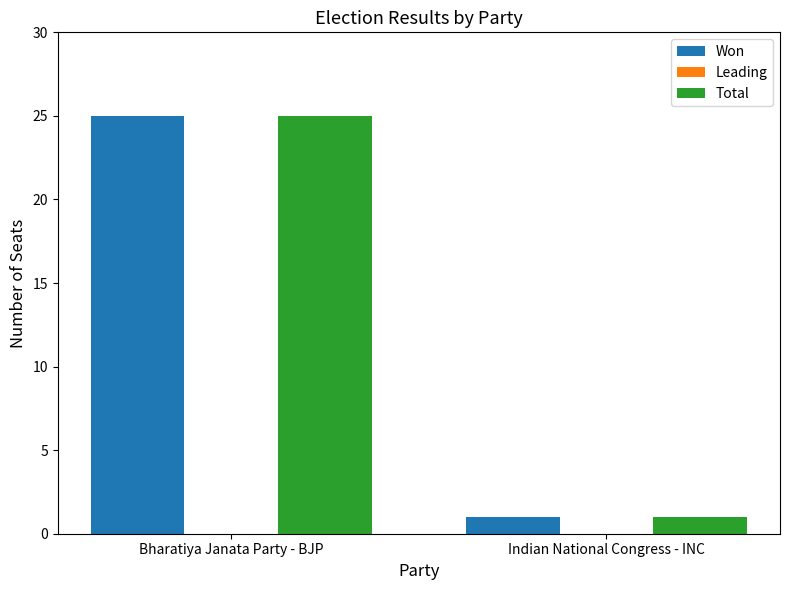

What is the maximum value shown in the chart?

25